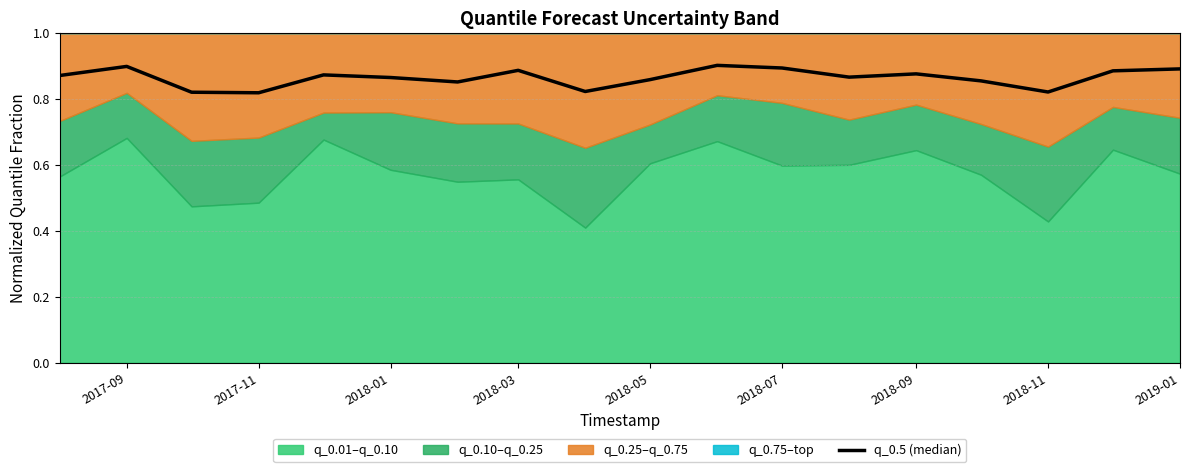

True or false: the data has more than 1 interior local peaks.

True